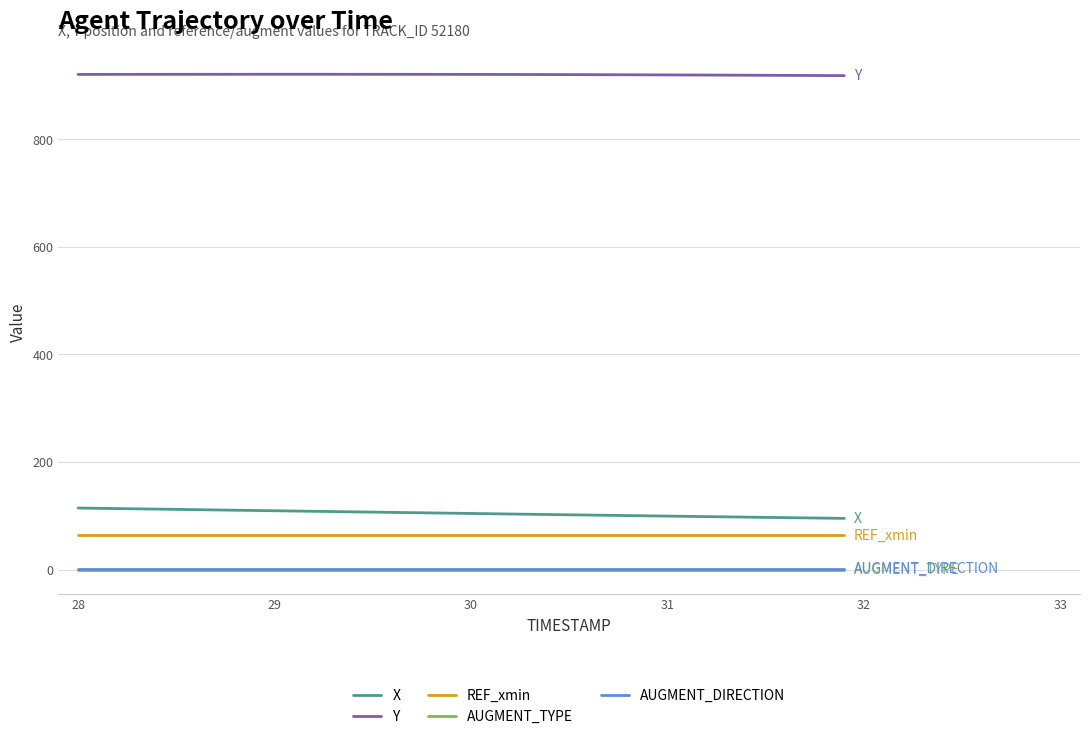

True or false: Y and X intersect in this chart.

False